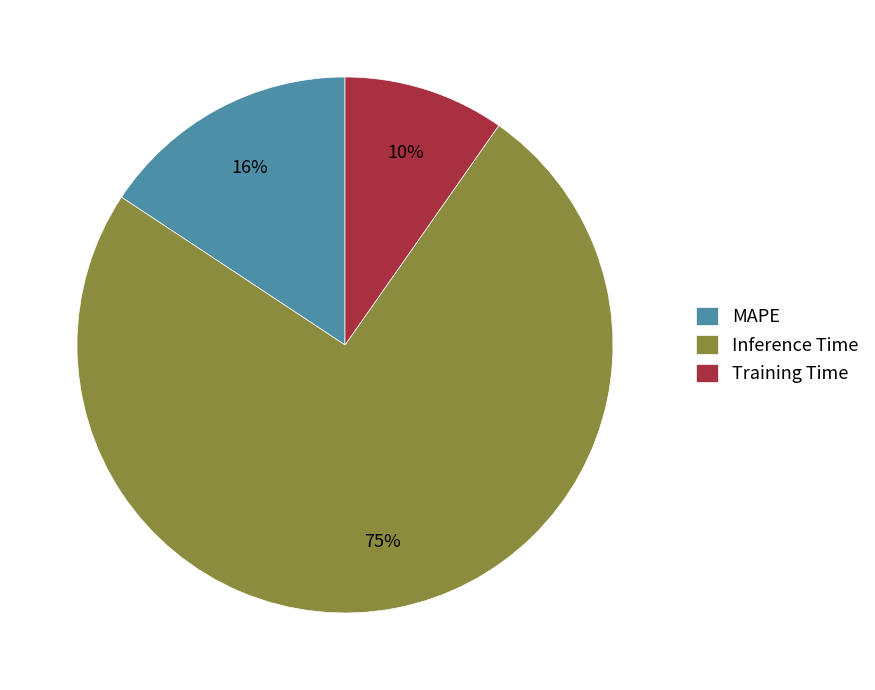

The Training Time slice represents 17% of the pie. True or false?

False